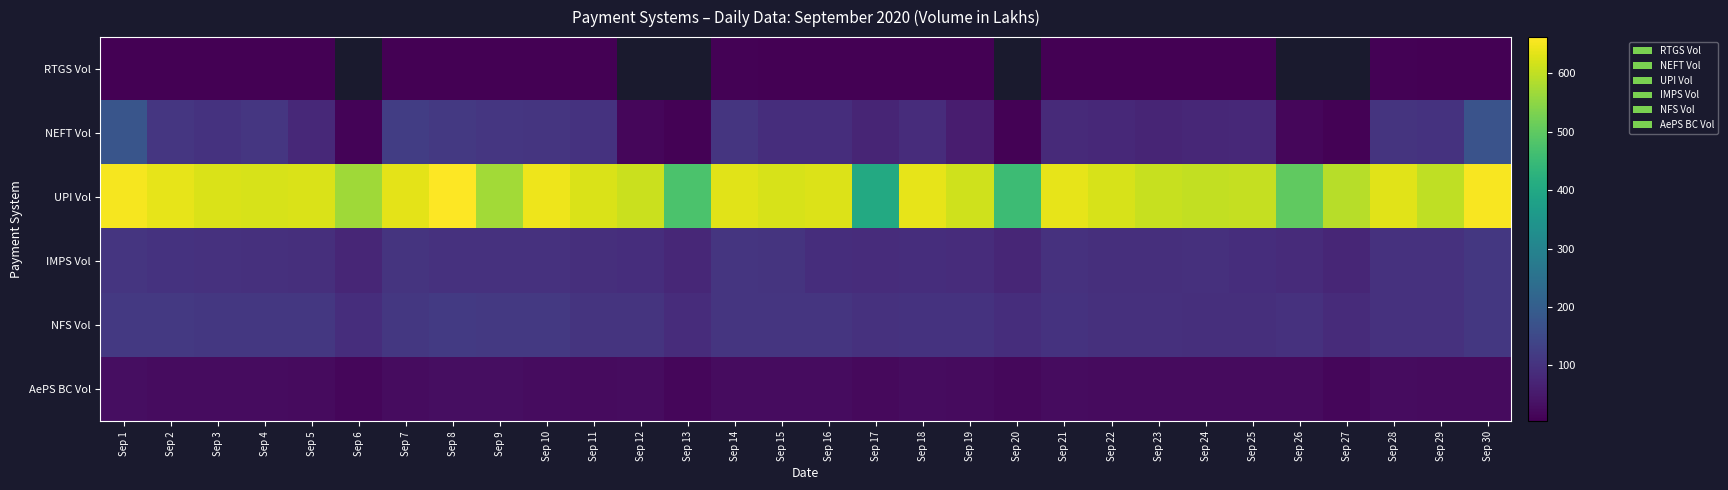

Is the value of AePS BC Vol at Sep 3 greater than the value of IMPS Vol at Sep 29?

No